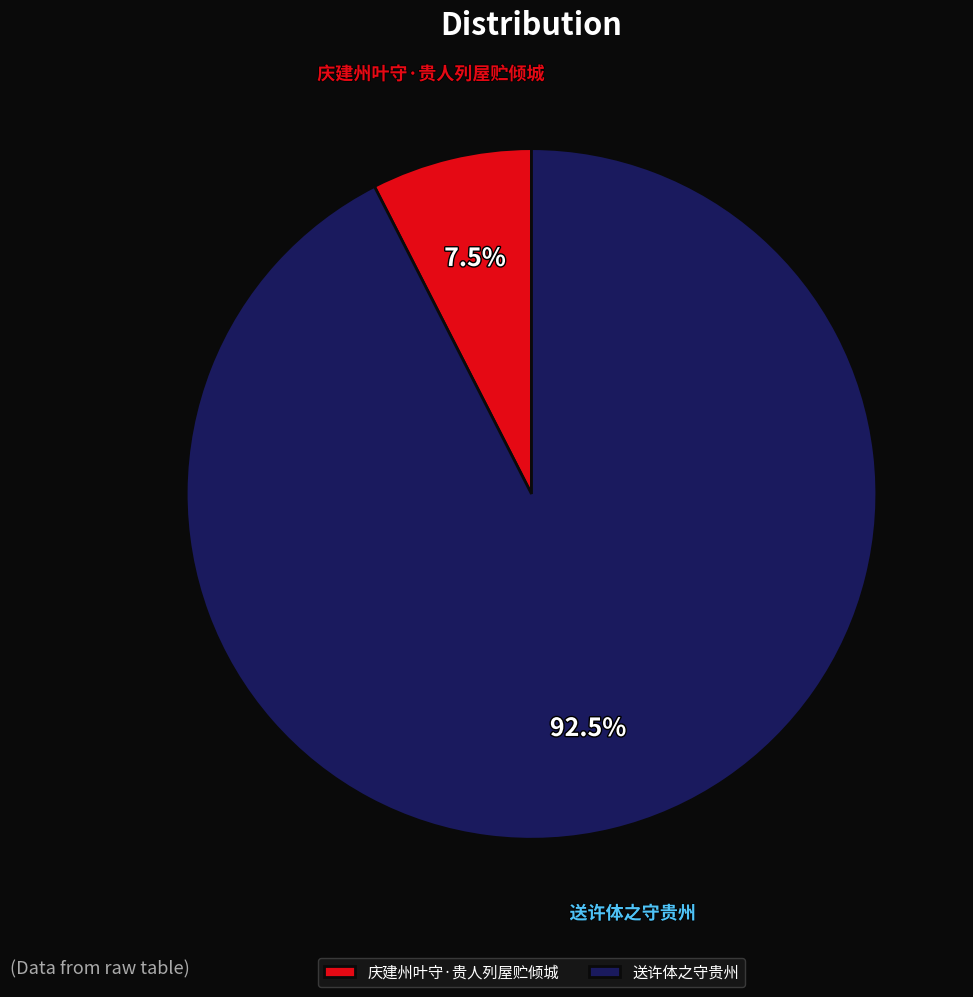

What is the total percentage of 庆建州叶守·贵人列屋贮倾城 and 送许体之守贵州?

100.0%